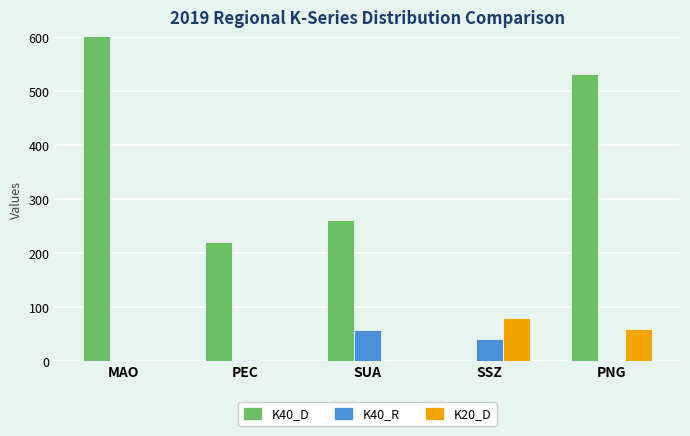

What is the label of the 2nd bar from the left?

PEC